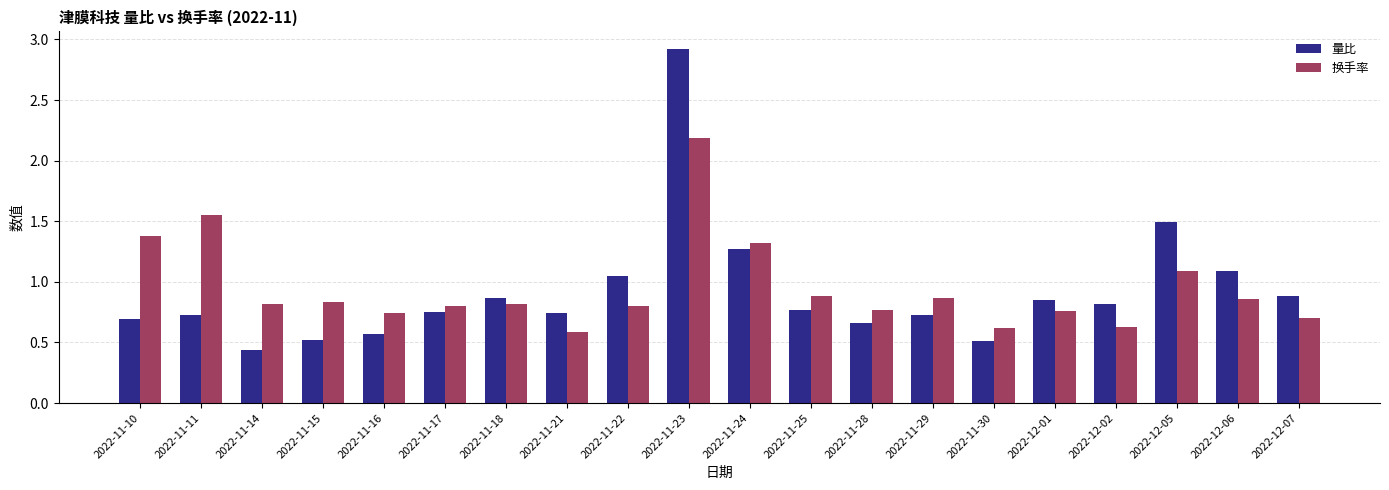

At which label is 量比 closest to 1?

2022-11-22